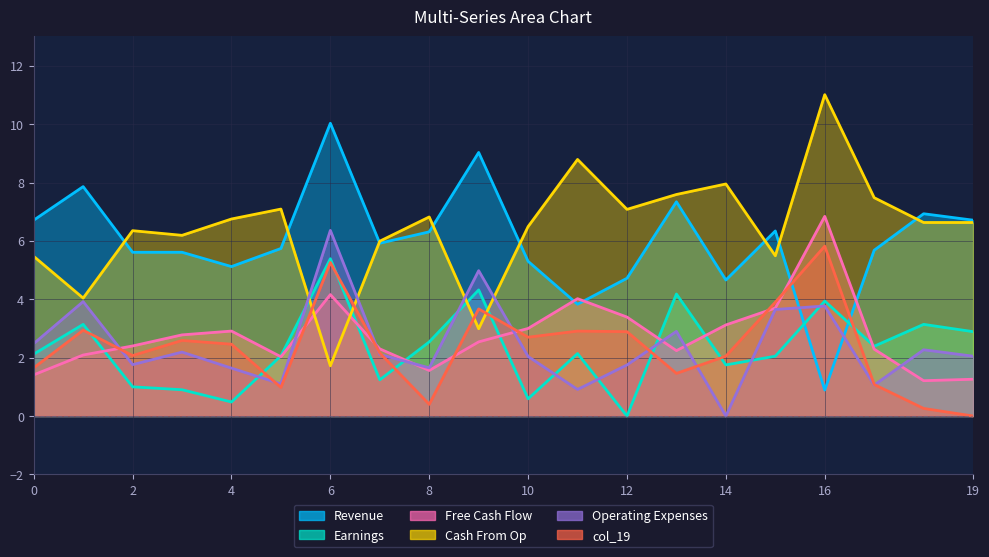

Where is the first local minimum for col_12?

4